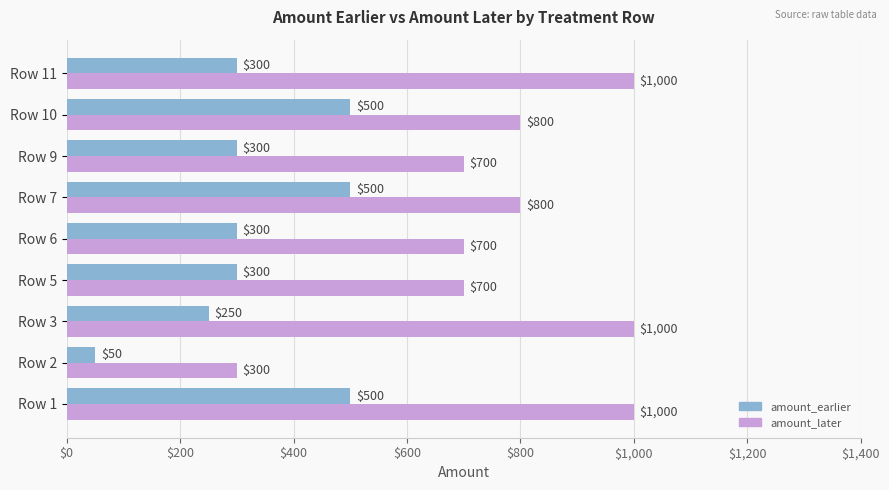

Which series has the largest range (max minus min)?

amount_later